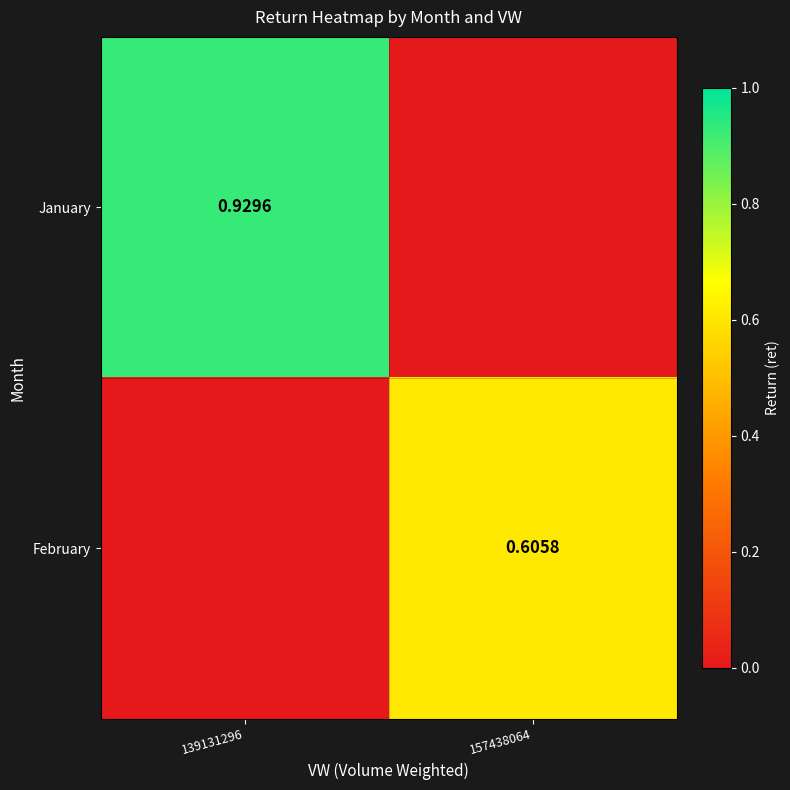

How many values in the January series exceed 0?

1